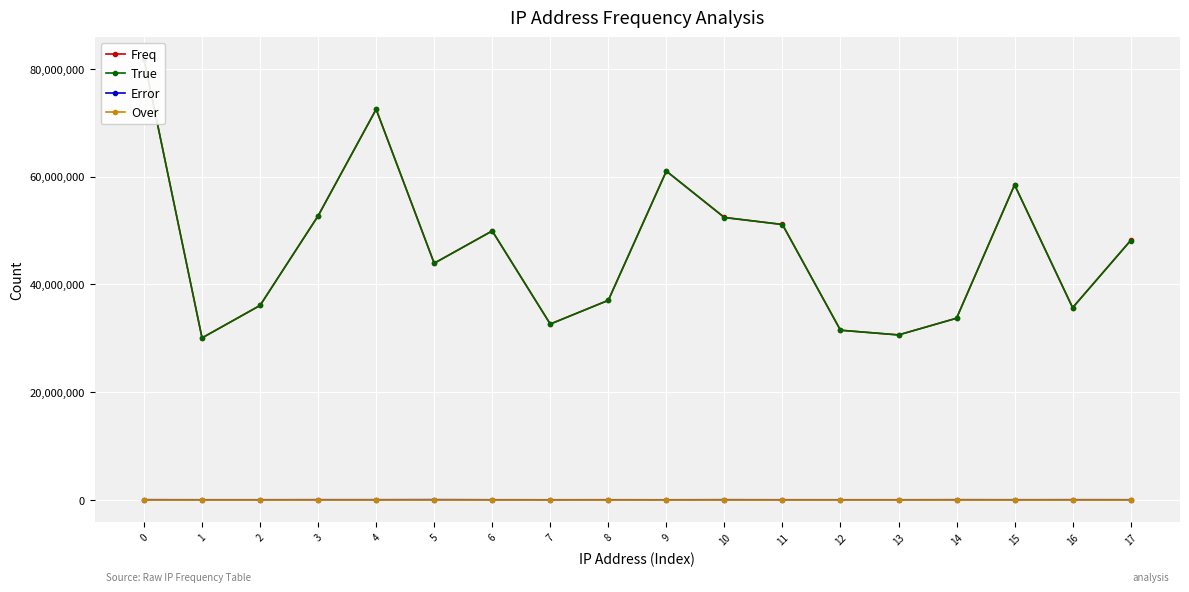

What is the value of the True point at the 12th from the left?

51127129